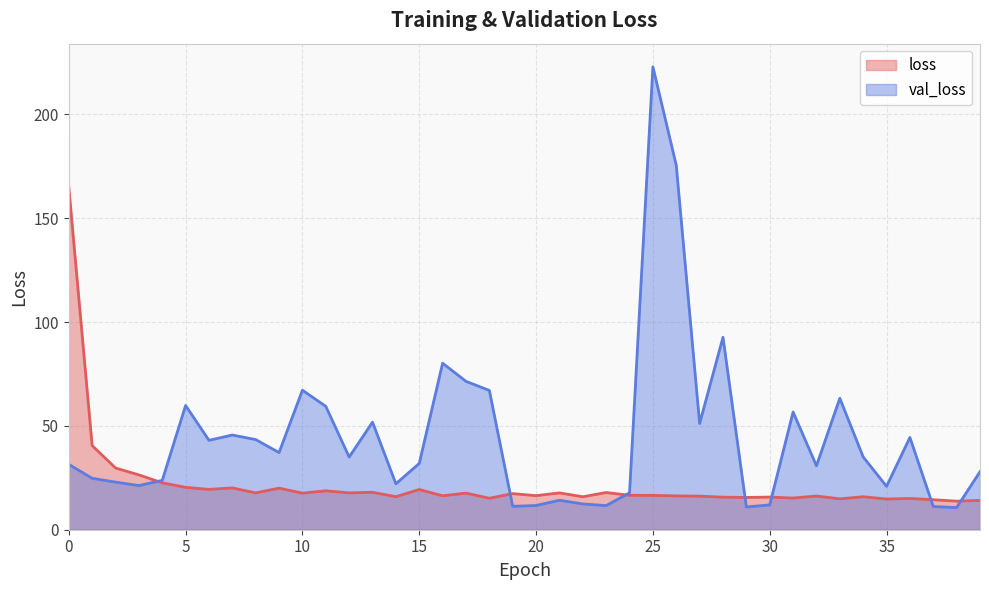

Between which two adjacent categories do val_loss and loss first intersect?

3 and 4